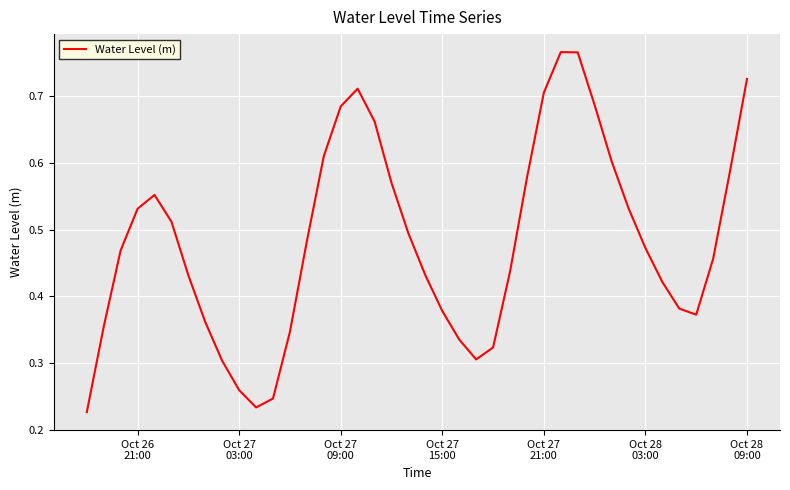

How many points are higher than both their immediate neighbors (excluding endpoints)?

3